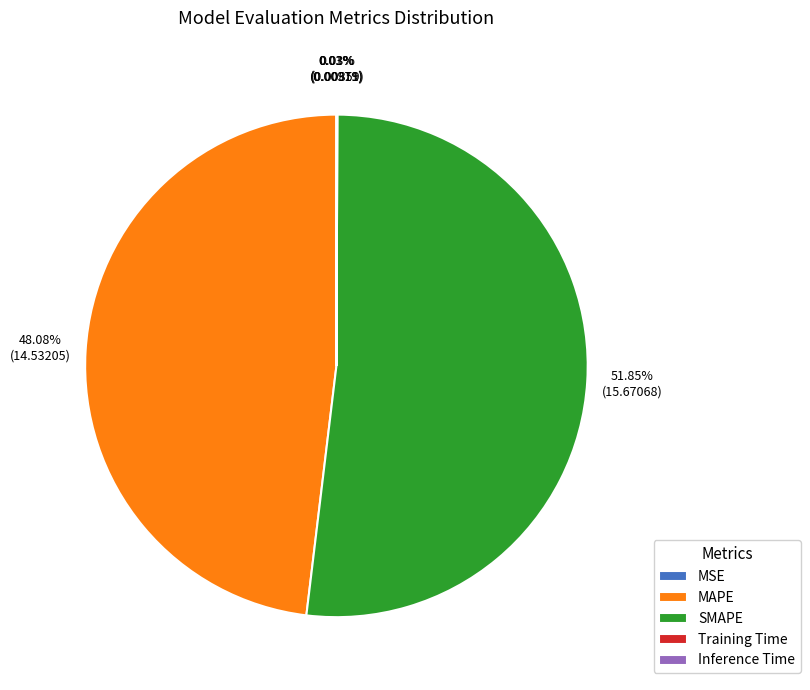

Does SMAPE account for over 50% of the chart?

Yes